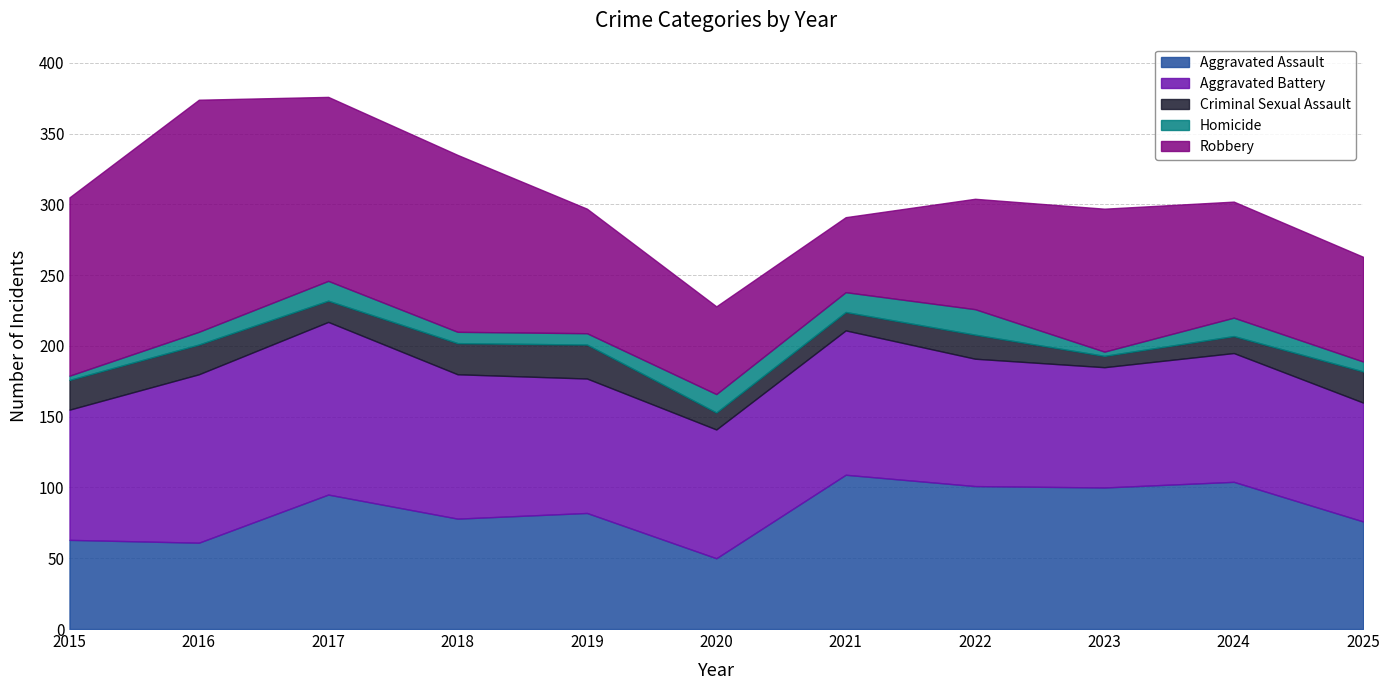

How many interior local peaks does the Aggravated Assault series have?

4